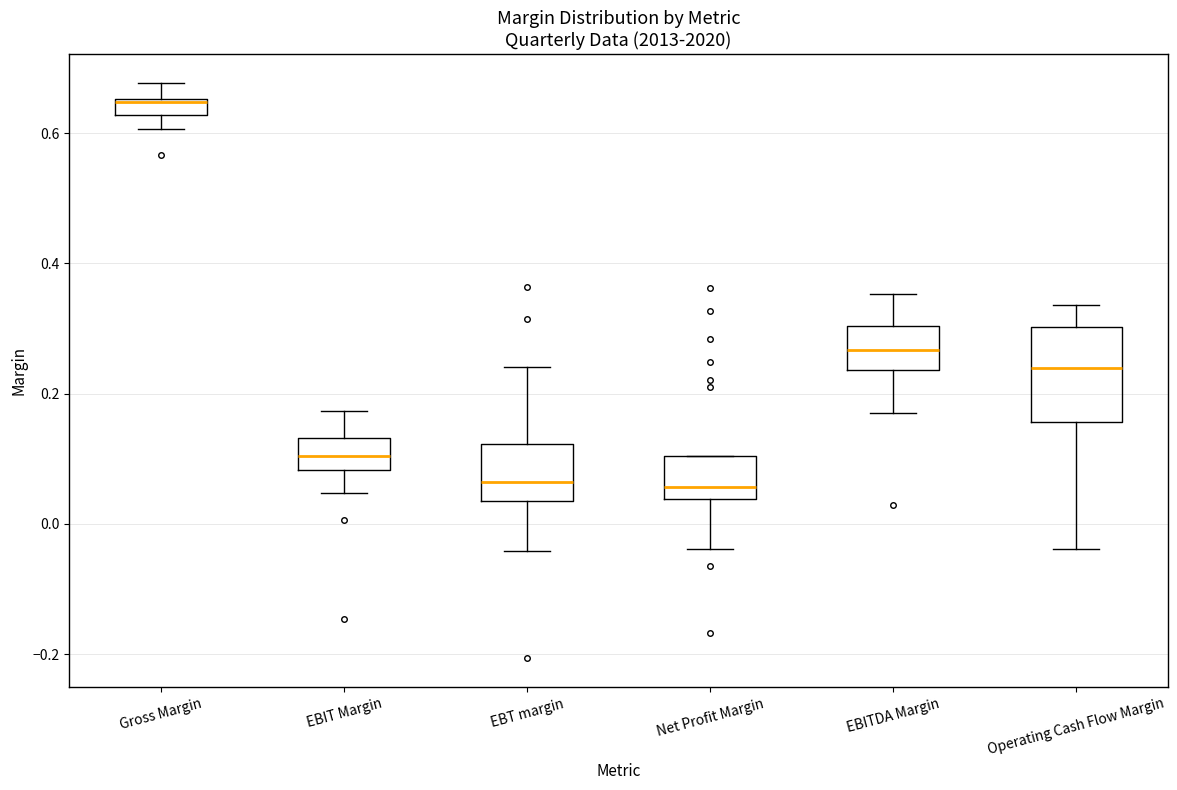

Which box's median line is the highest?

Gross Margin